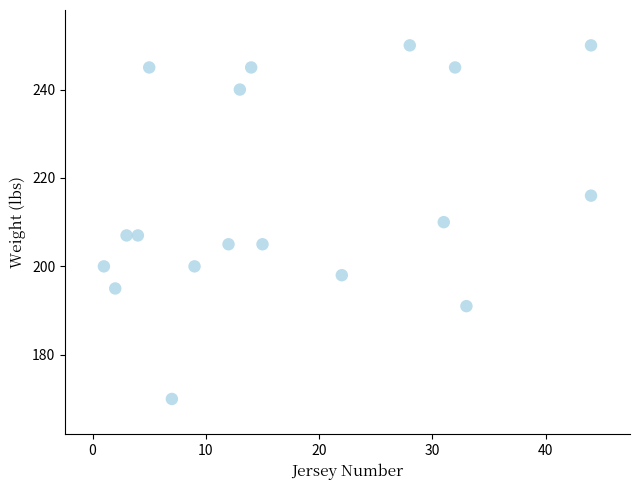

What is the range of Y values (max minus min)?

80